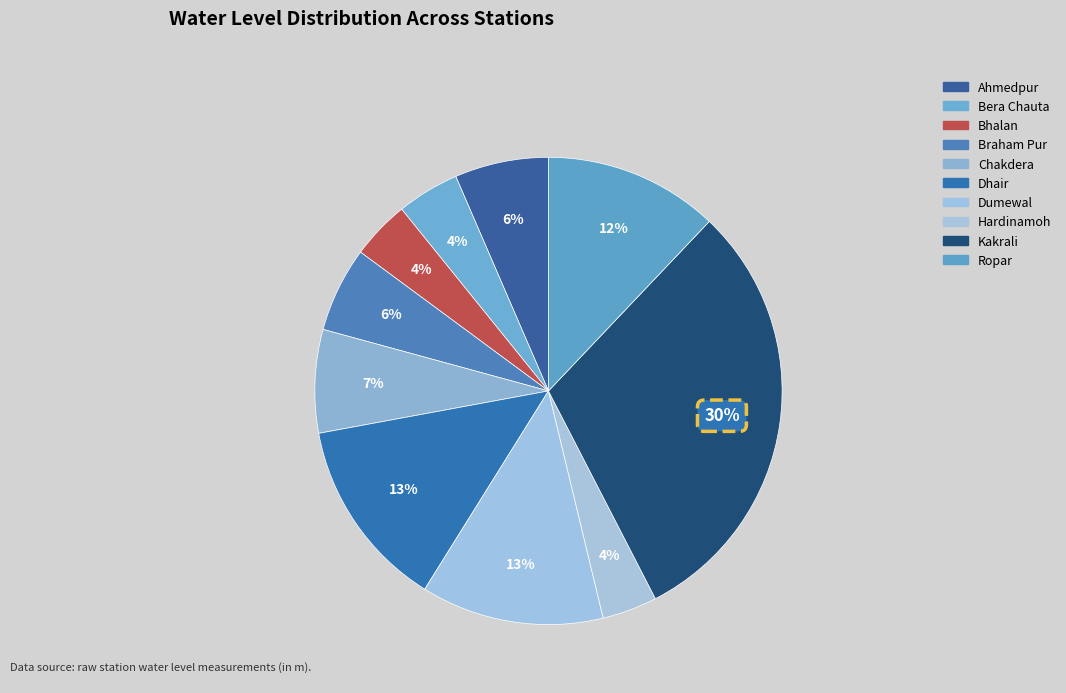

How many segments does this pie chart have?

10